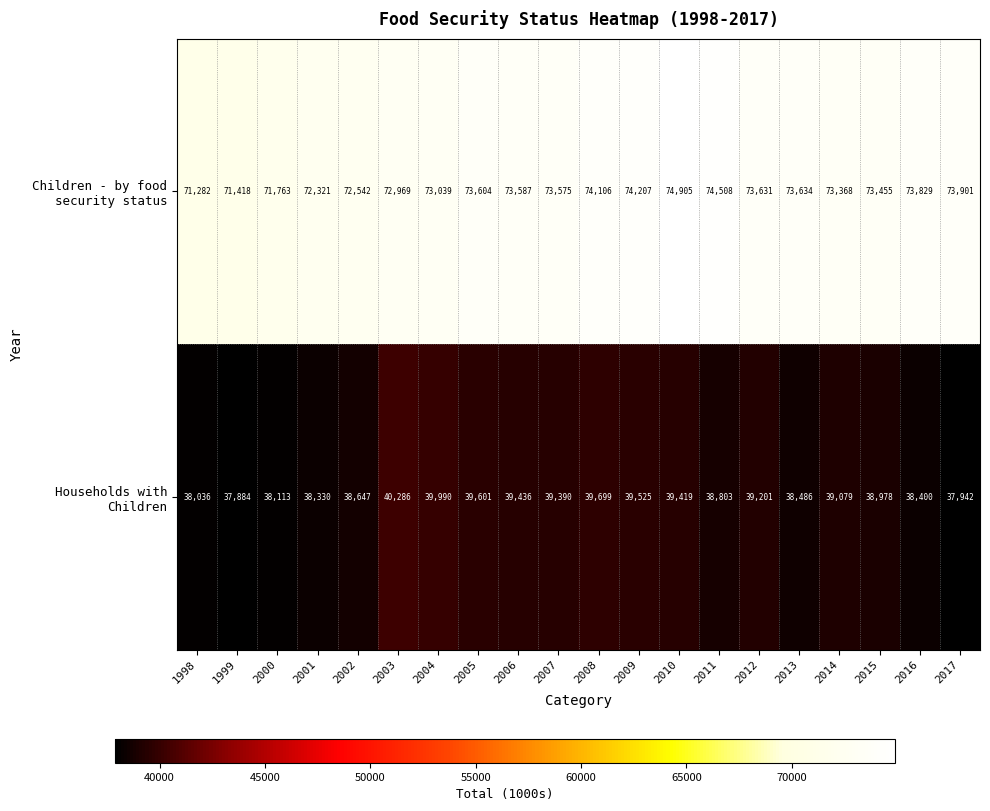

What is the minimum value shown in the chart?

37884